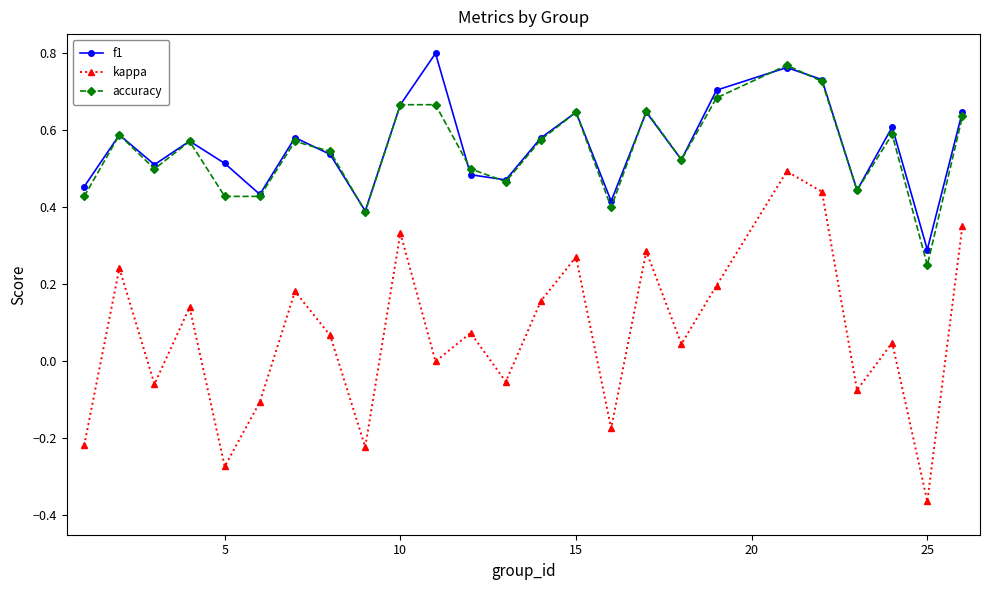

True or false: accuracy and kappa cross at least once.

False